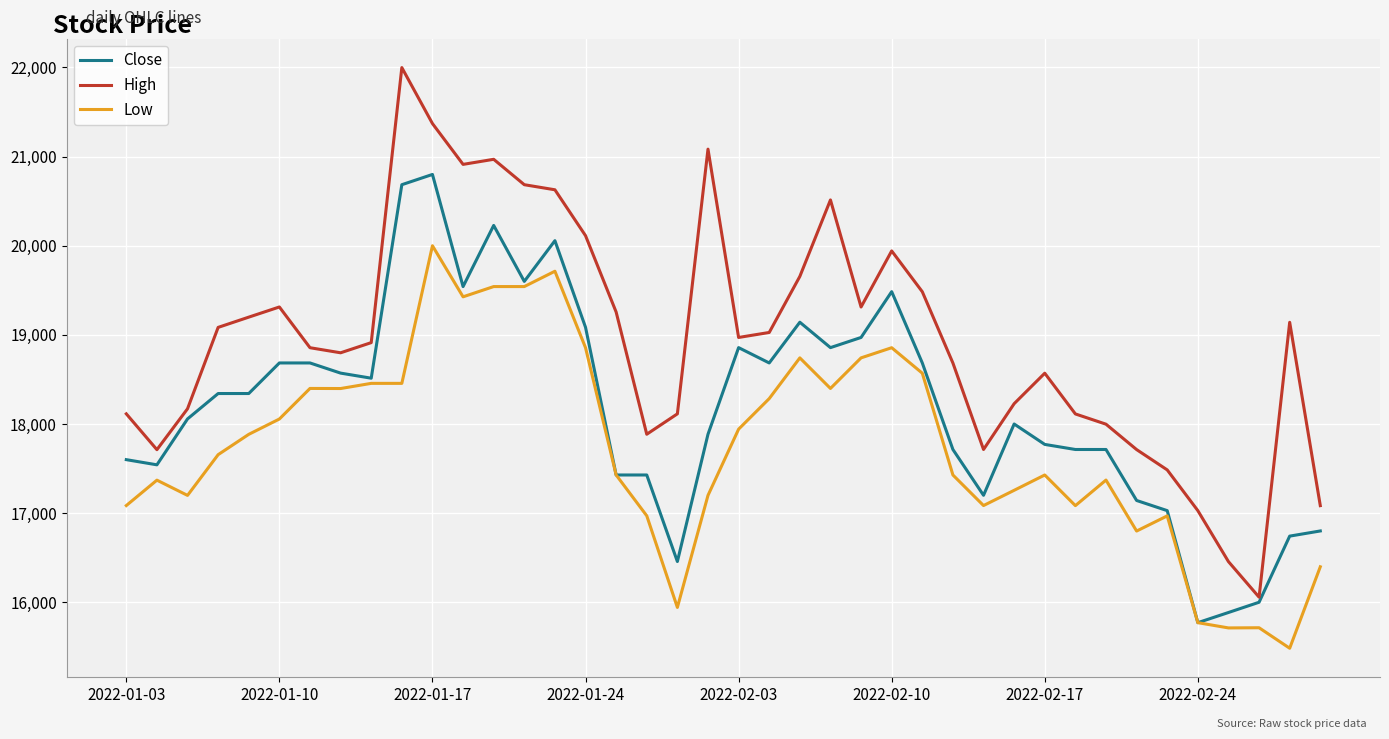

At how many categories does at least one series exceed 21215?

2